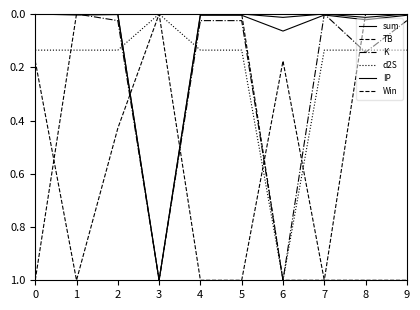

What is the spread (max minus min) of values at 3?

1.0